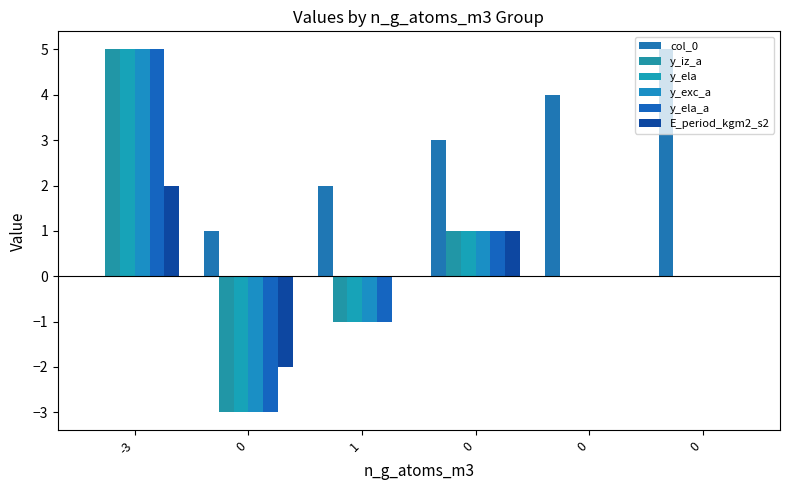

What value does the y_exc_a series have at 1?

-1